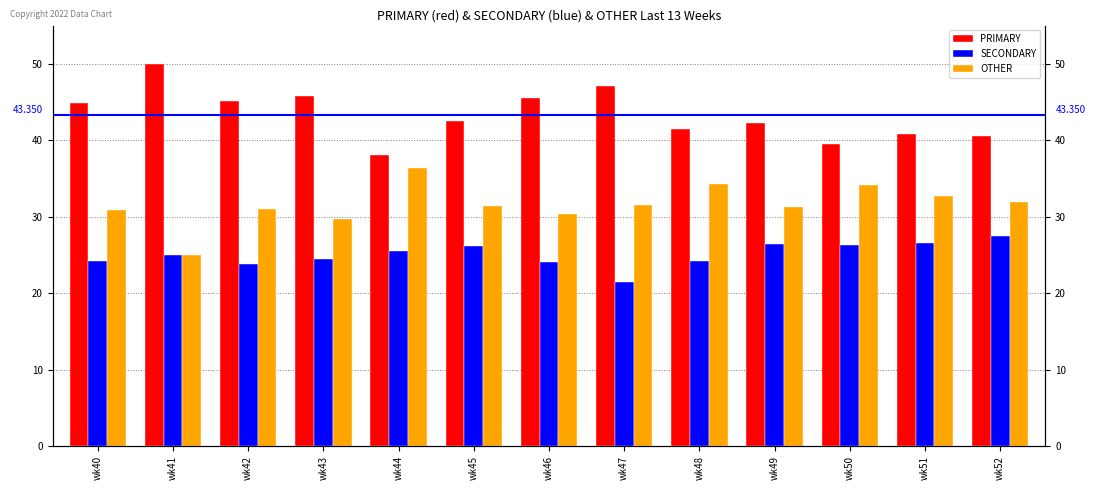

At which category does the chart reach its minimum across all series?

wk47